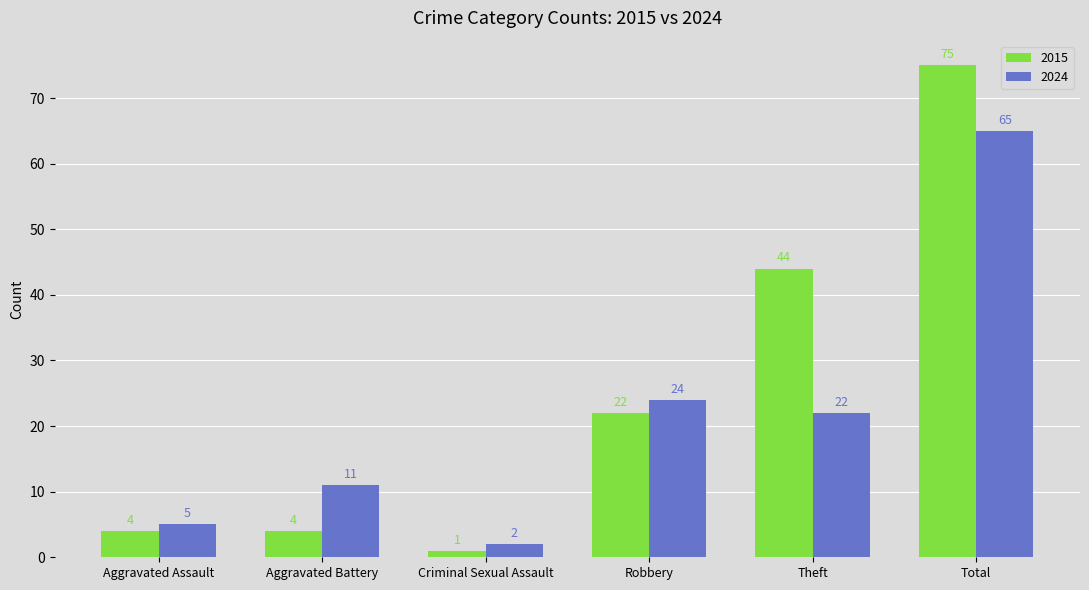

Which label corresponds to the largest value in the chart?

Total